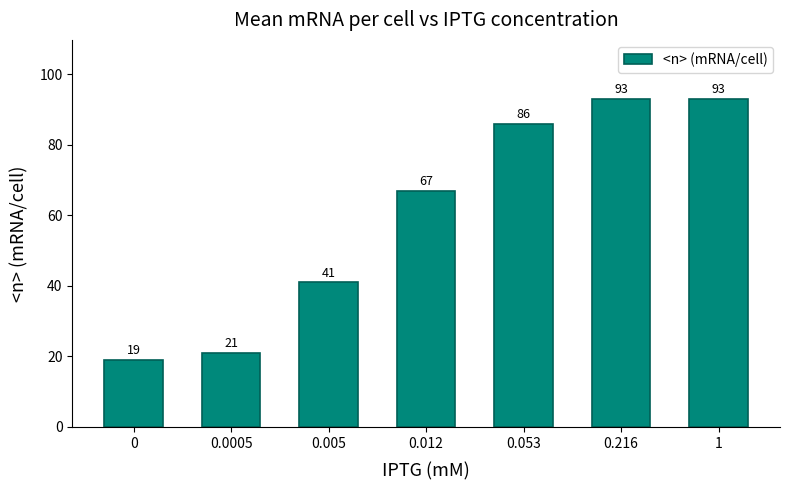

What is the label of the 5th bar from the left?

0.053